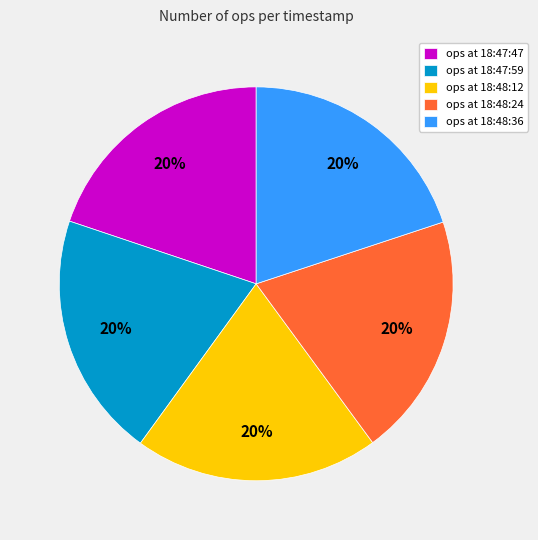

Does any single category account for the majority?

No